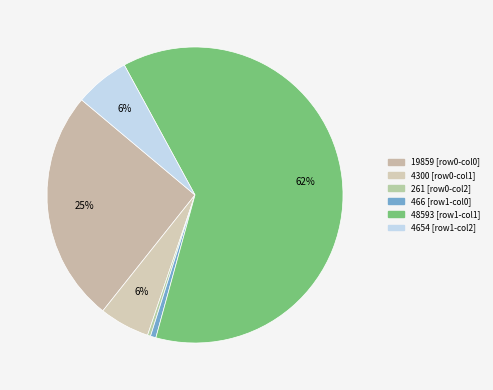

What is the ratio of the value at 261 to the value at 4300?

0.1